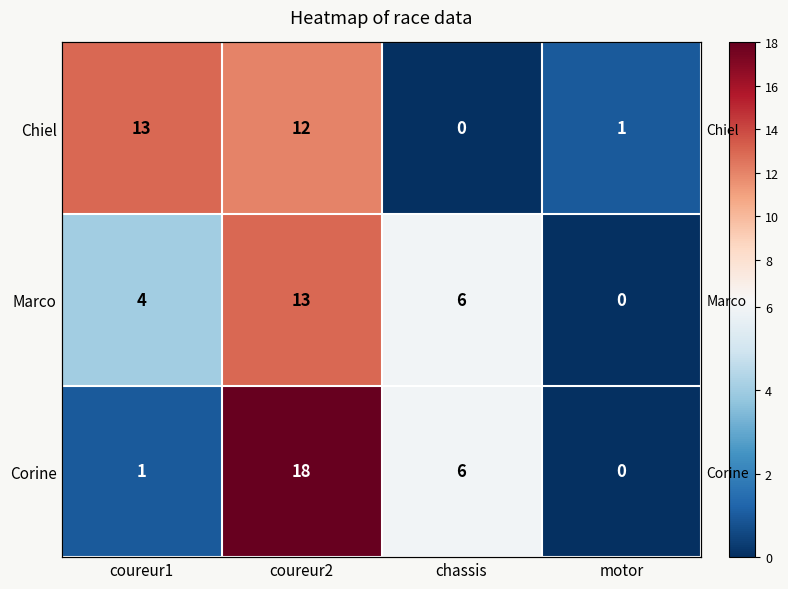

Is the value of Chiel at chassis greater than the value of Corine at chassis?

No